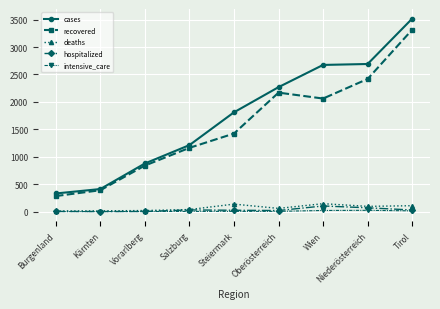

The value of cases at Oberösterreich is 3557. True or false?

False